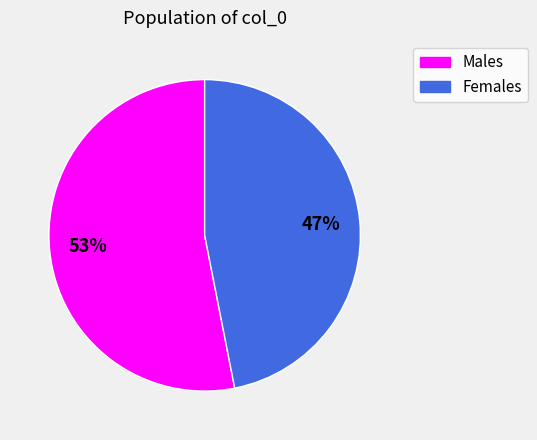

Does any single category account for the majority?

Yes